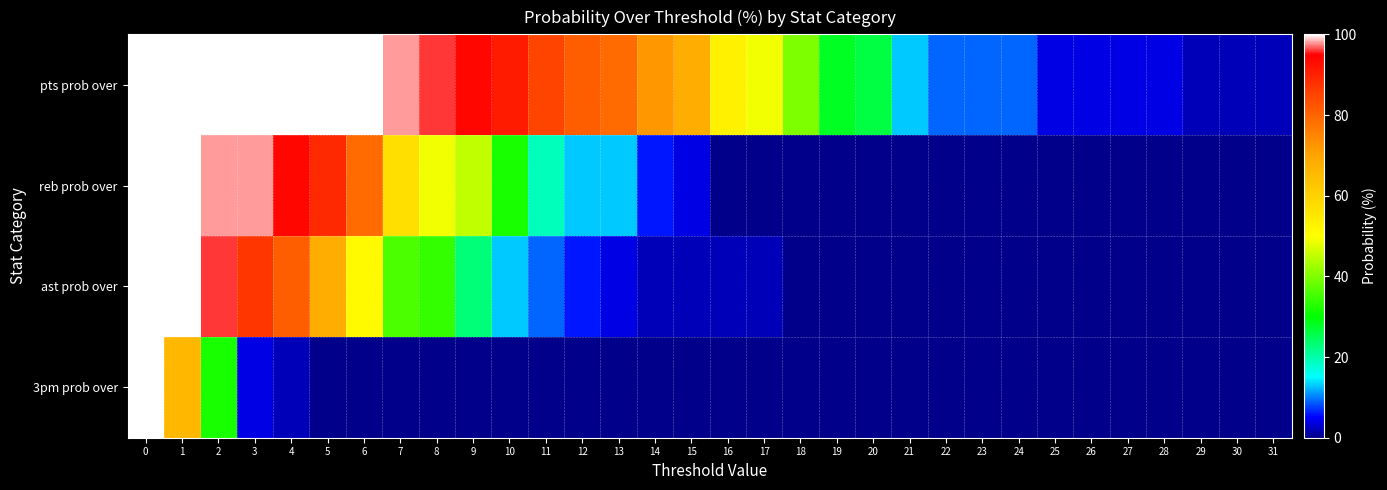

Which series has the largest total across all categories?

pts prob over